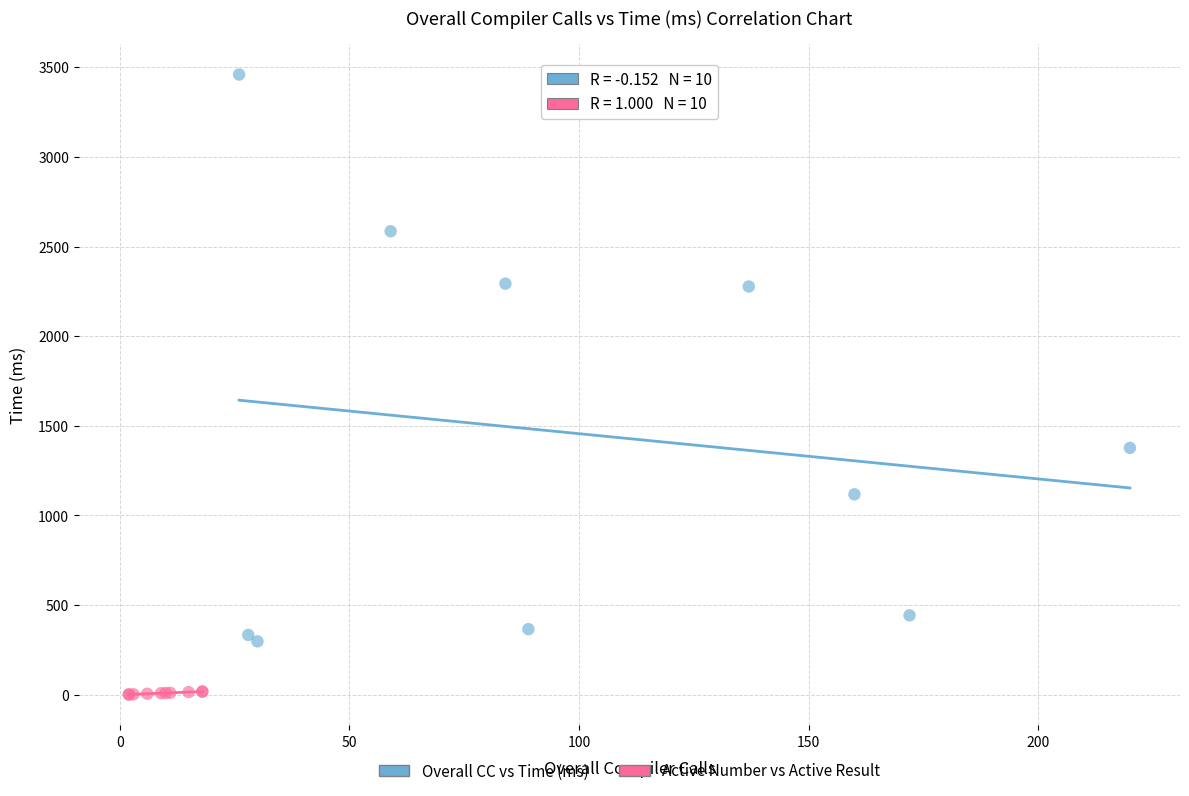

Which series has the widest spread of Y values?

Overall CC vs Time (ms)